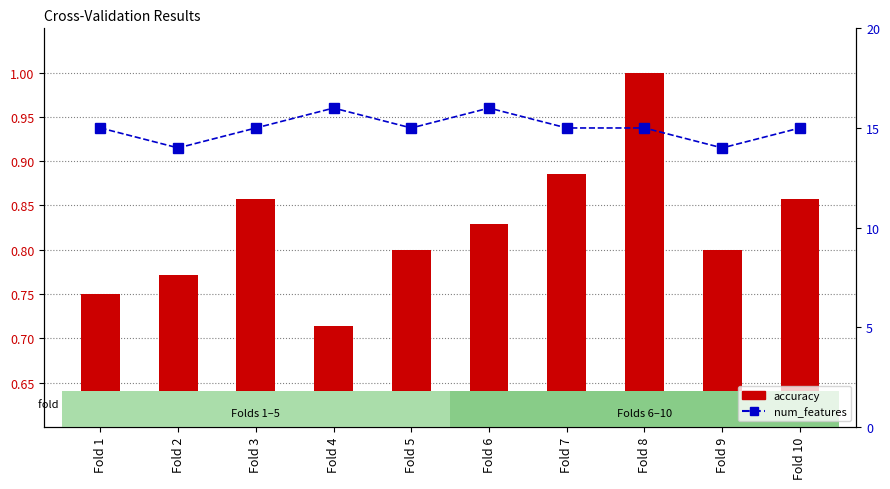

Which series has the widest spread of values?

num_features